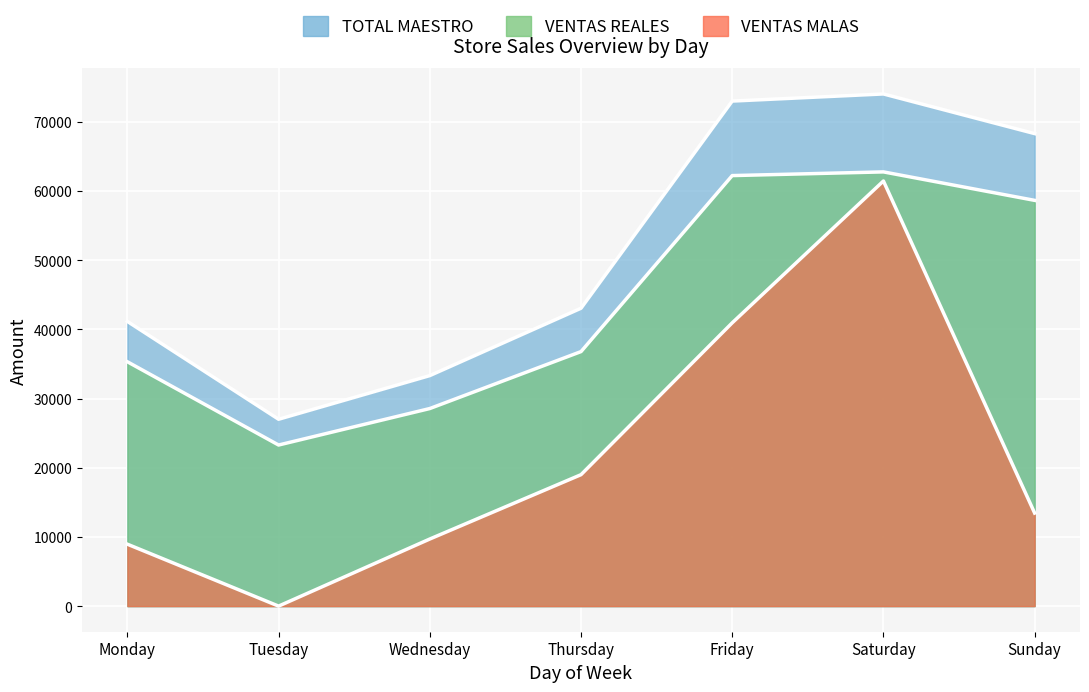

What is the difference between the TOTAL MAESTRO values at Thursday and Sunday?

25245.1